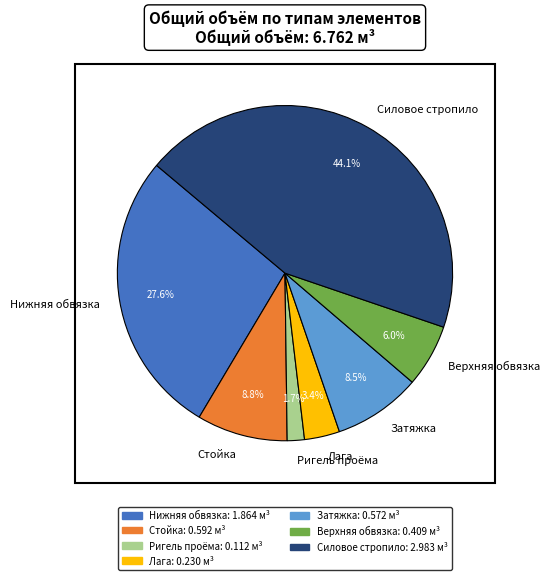

What is the smallest slice in the pie chart?

Ригель проёма